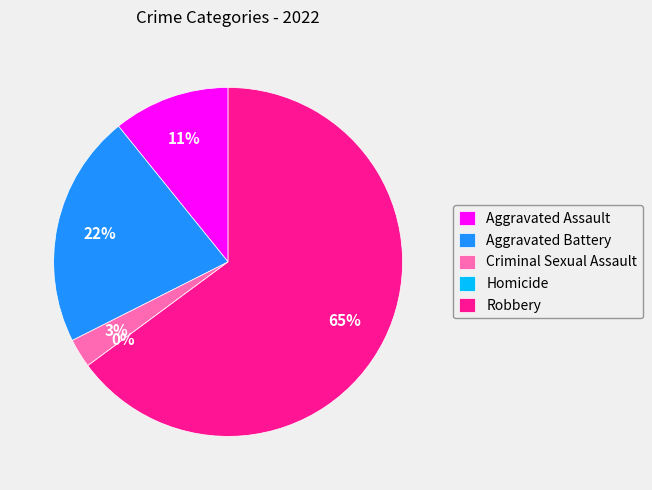

Count the number of slices in the pie.

5